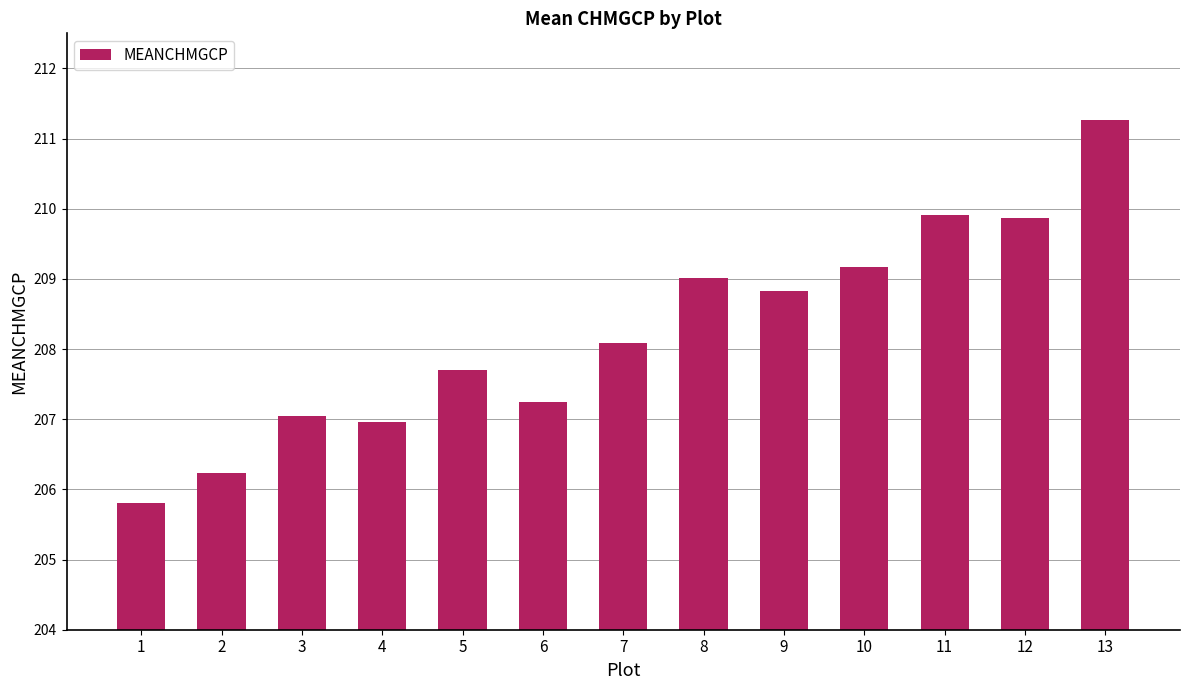

What is the smallest value displayed?

205.8